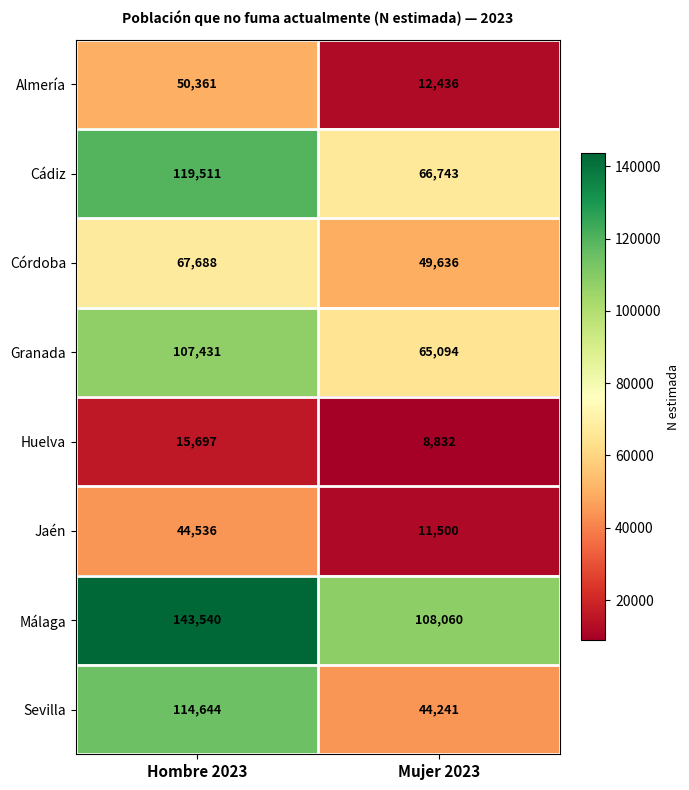

What is the difference between the highest and lowest values at Mujer 2023?

99228